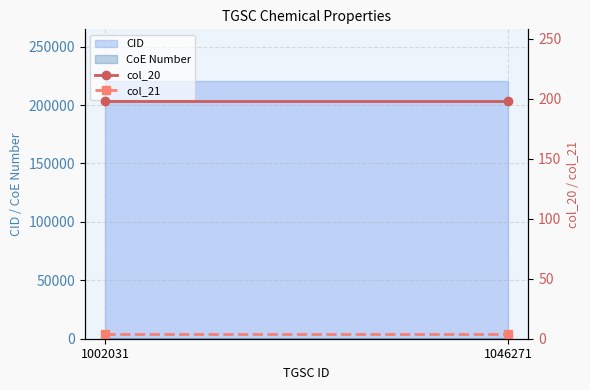

Between 1002031 and 1046271, which series saw the biggest shift?

col_20